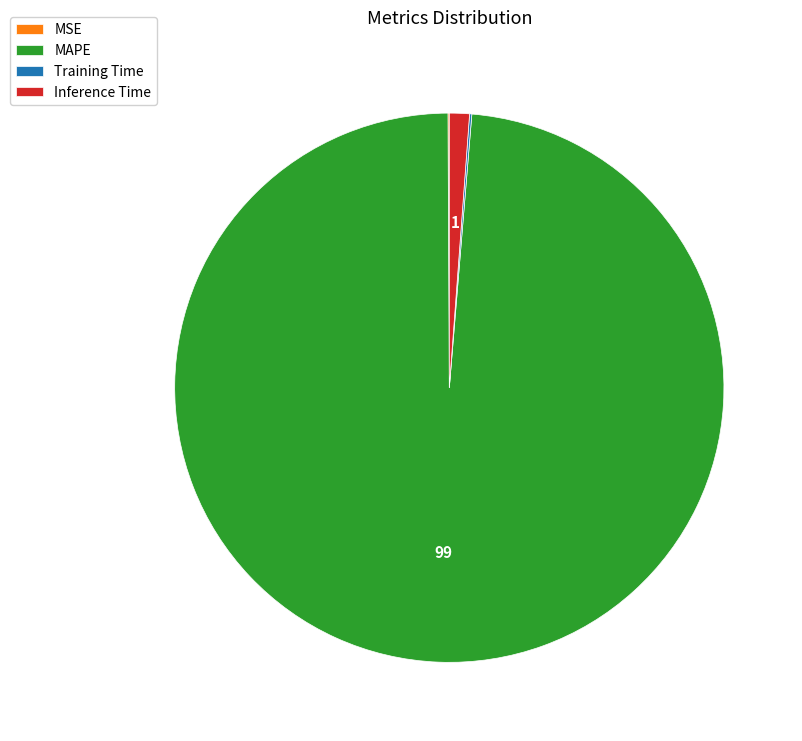

What is the largest slice in the pie chart?

MAPE